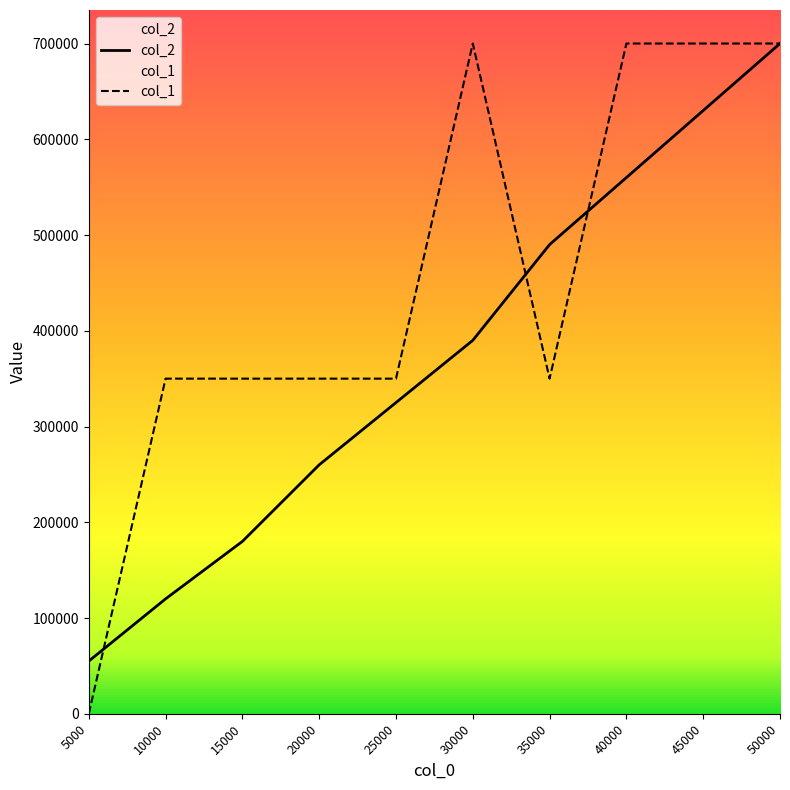

After their last crossing, which series has the higher values: col_1 or col_2?

col_1